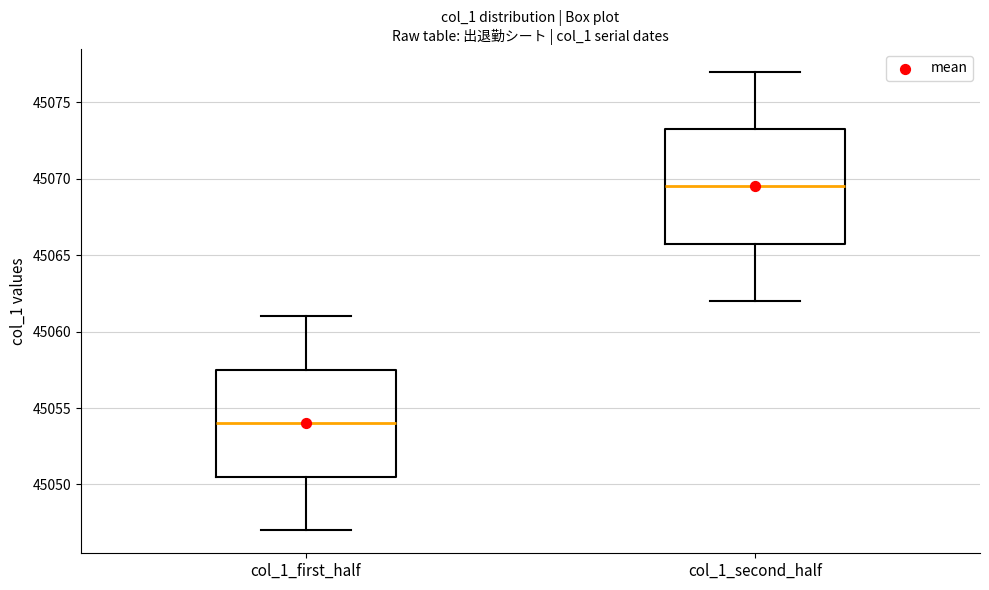

Comparing the boxes themselves (not the whiskers), which one is the tallest?

col_1_second_half